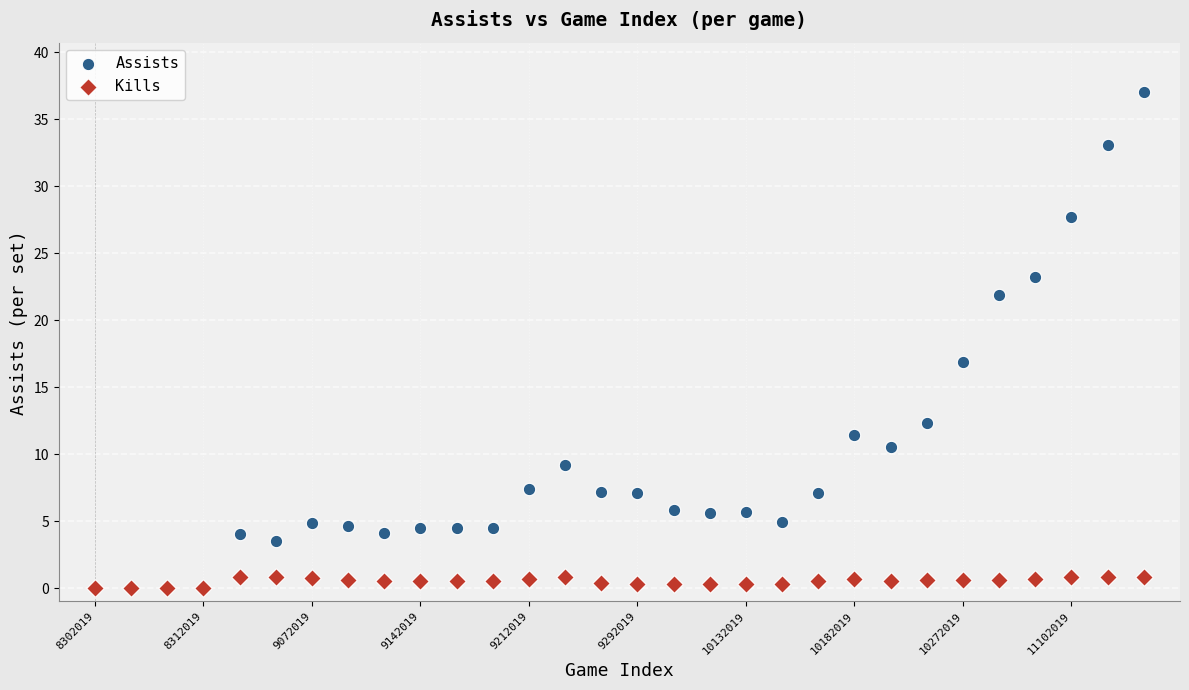

In the Assists series, what Y value is closest to 18?

16.9